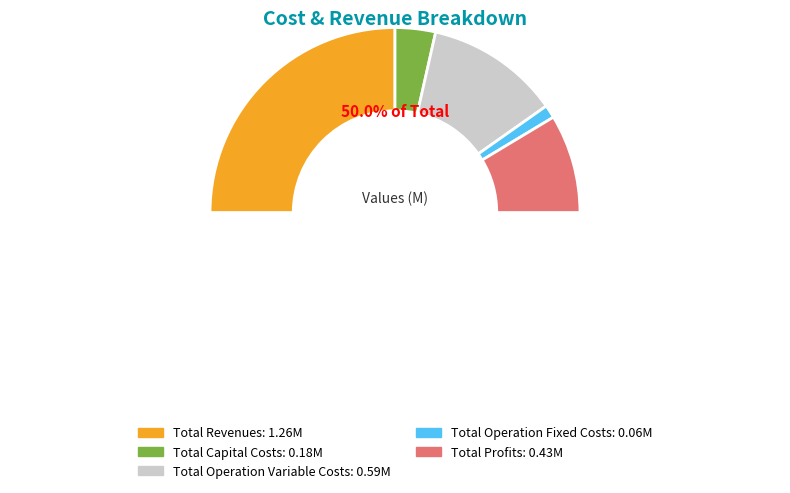

Approximately how many times larger is the value at Total Revenues compared to Total Operation Variable Costs?

2.1